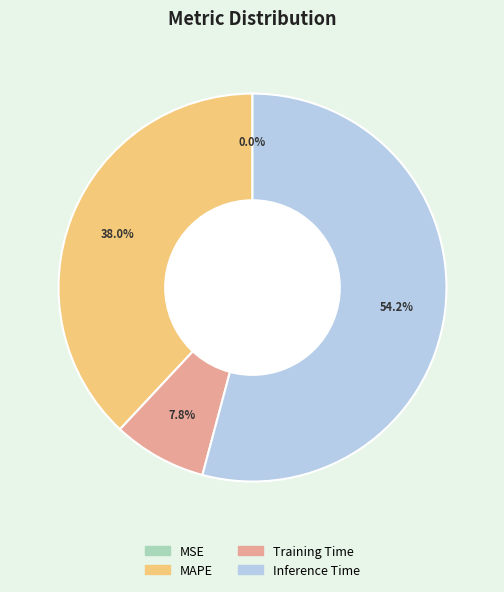

Does MAPE represent more than half of the total?

No